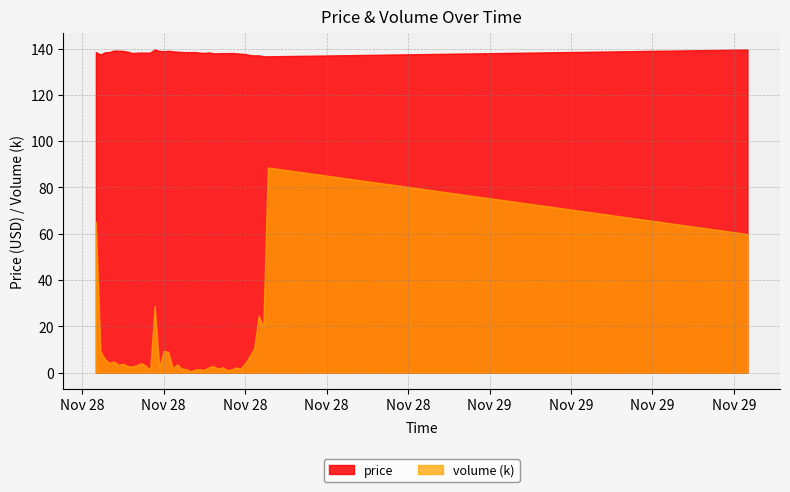

How many interior local valleys does the volume series have?

12